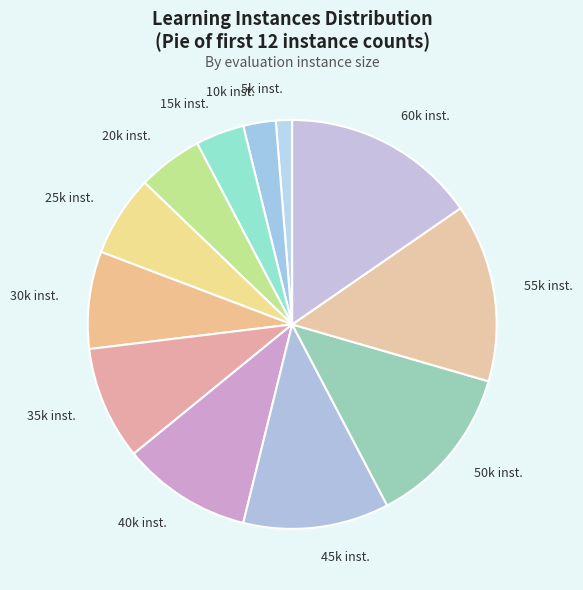

What is the smallest slice in the pie chart?

5k inst.